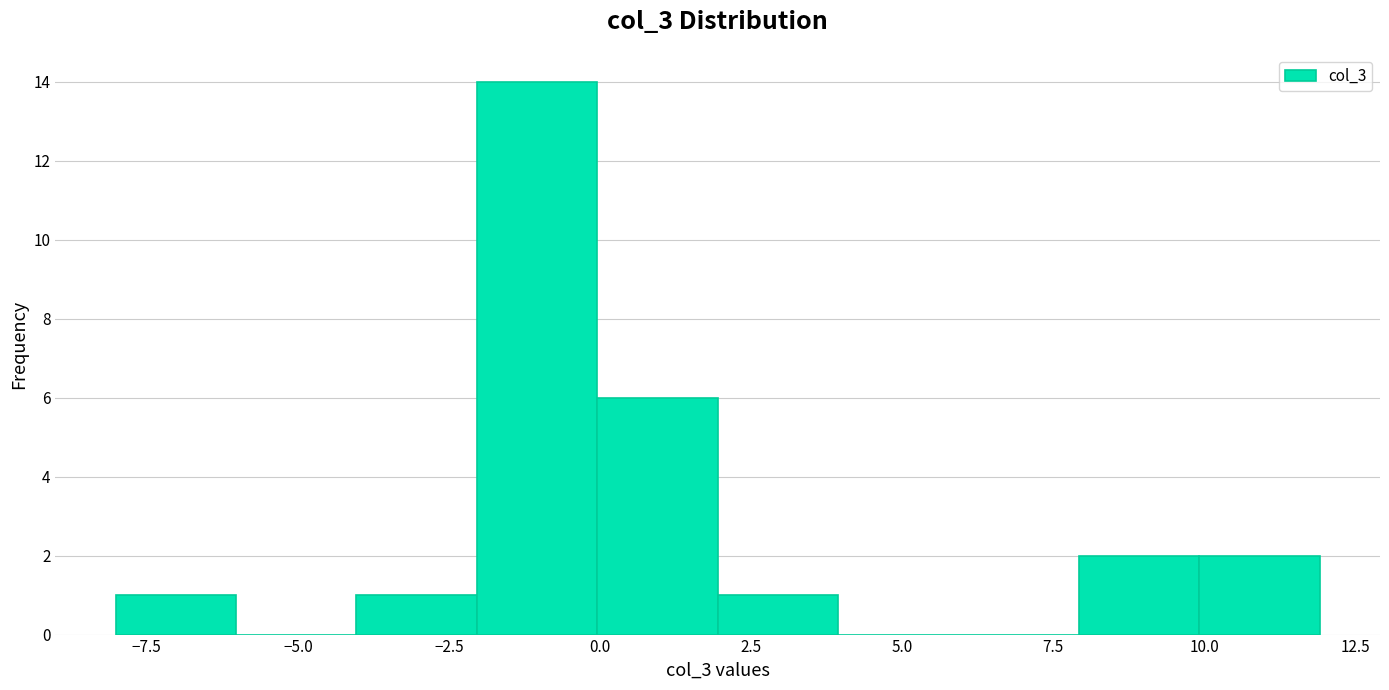

Read against the x-axis, roughly where is the centre of the tallest bar?

-1.0